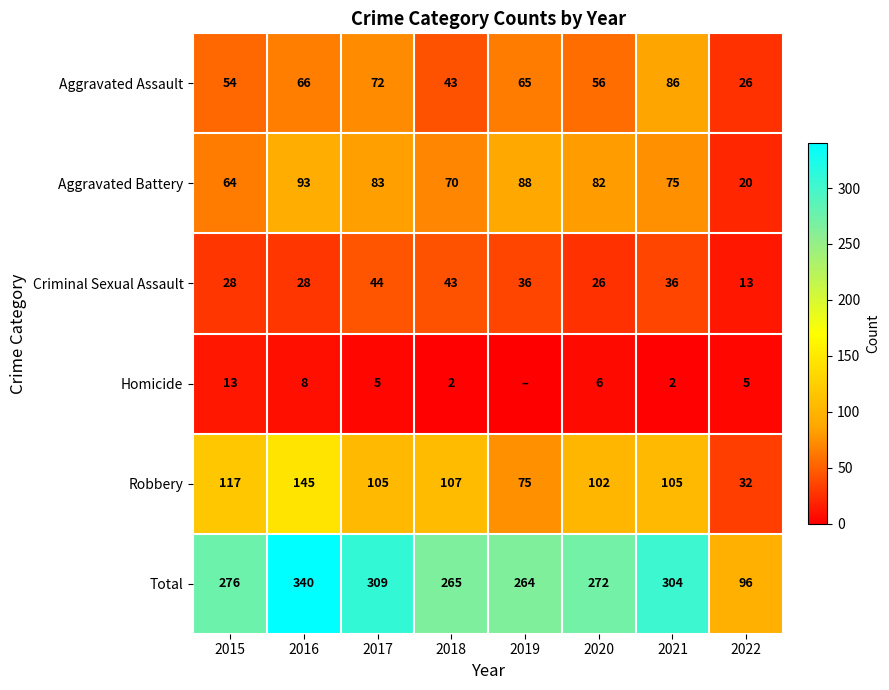

True or false: Criminal Sexual Assault has a value of 51 at 2021.

False